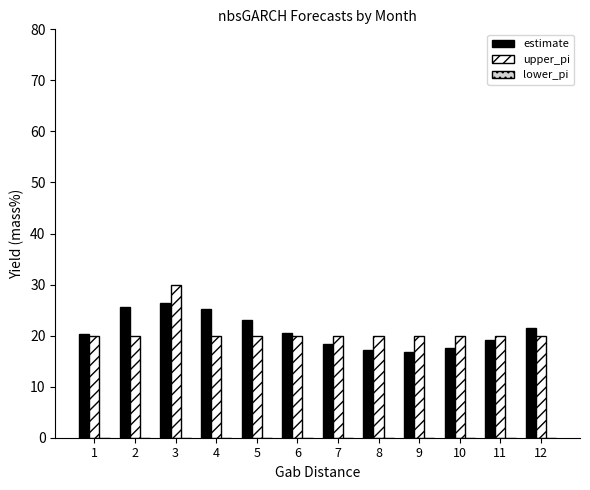

The value of upper_pi at 9 is 20.0. True or false?

True